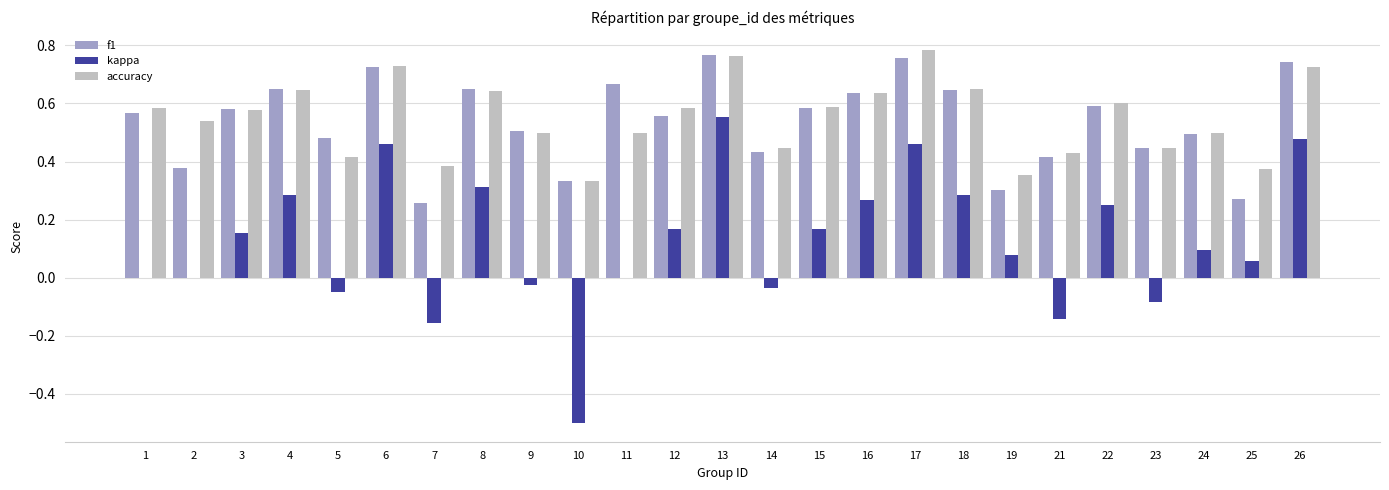

At which category is the sum across all series the highest?

13